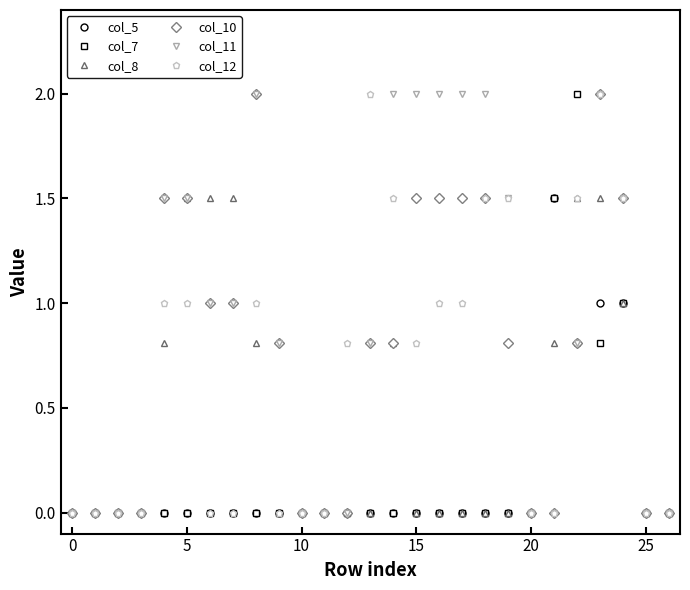

Which series has the largest total across all categories?

col_11